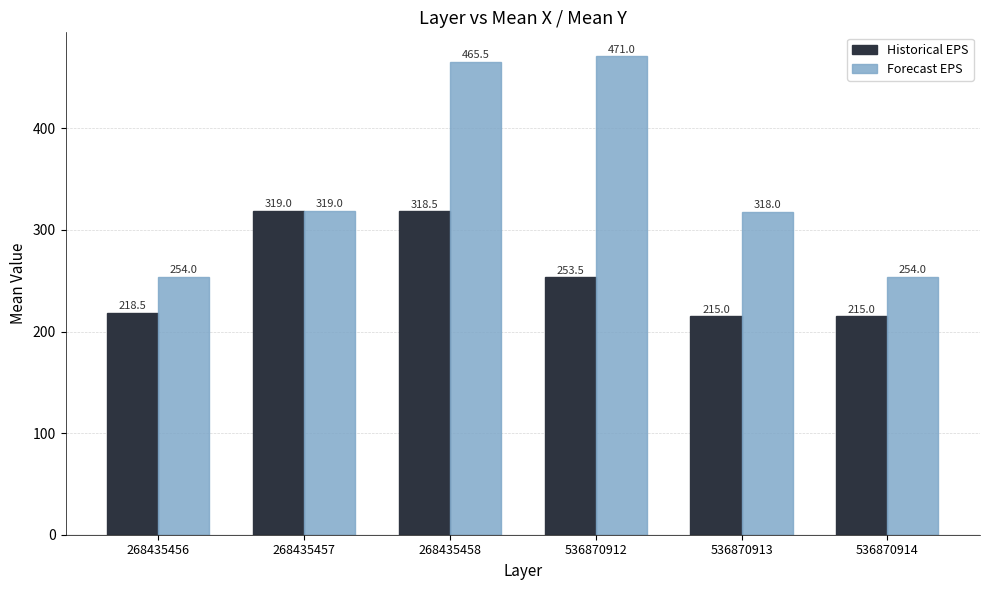

At which label is Forecast EPS closest to 362?

268435457